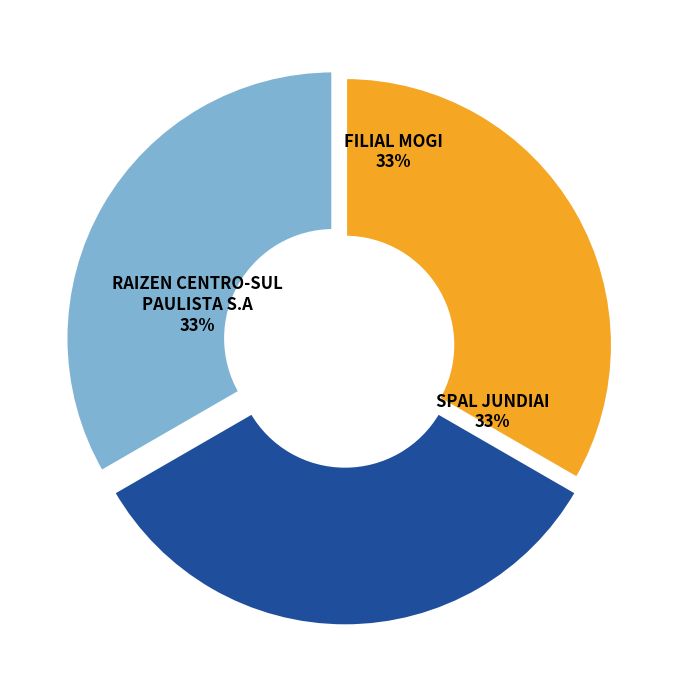

Does SPAL JUNDIAI account for over 50% of the chart?

No